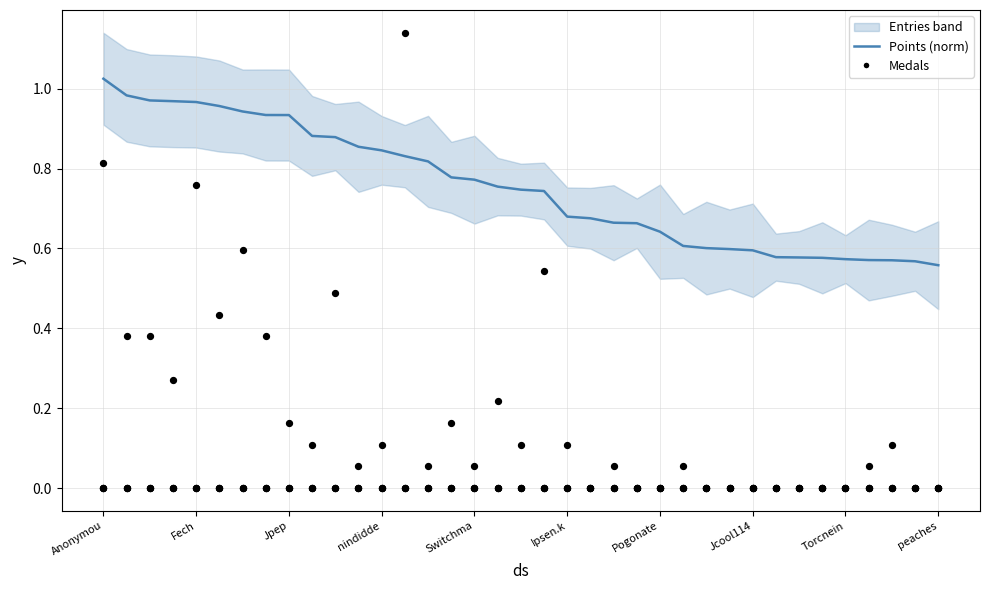

What is the total value across all series at 27?

0.6